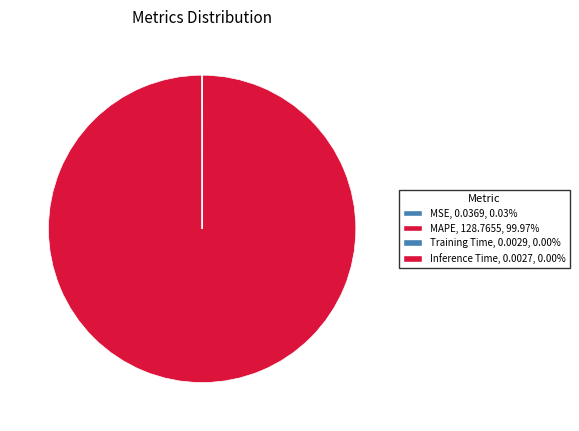

Which slice is the largest?

MAPE